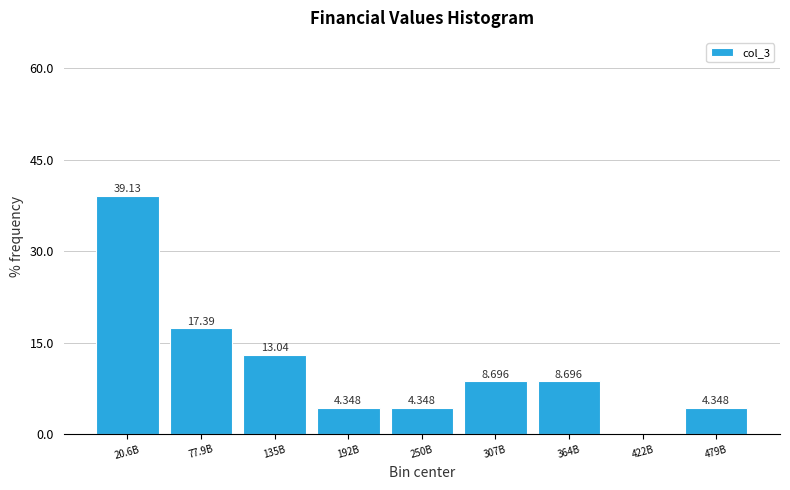

How many values are above zero?

8